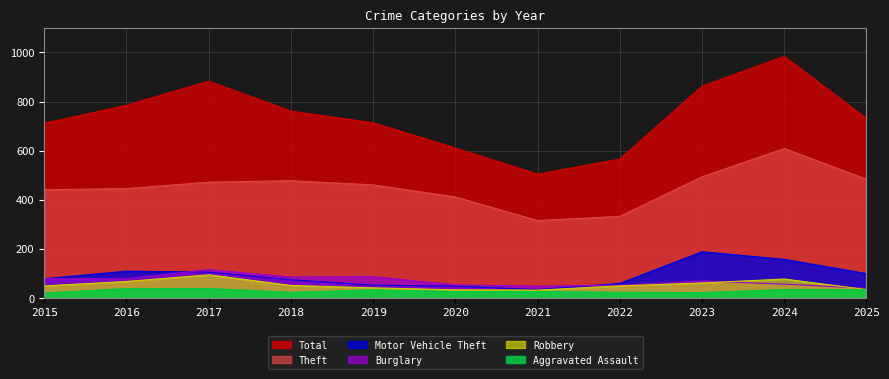

What is the sum of all Total values?

8115